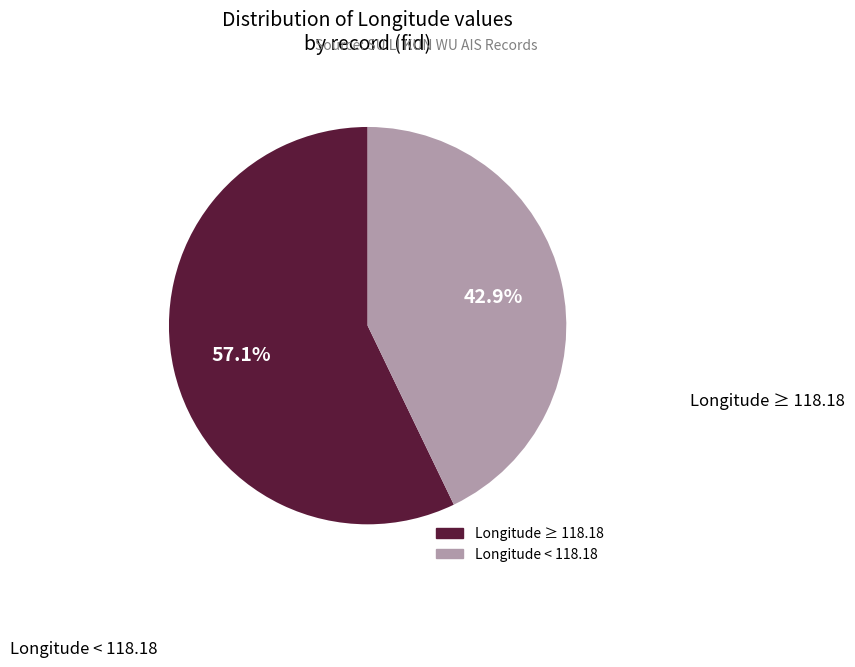

Is there any slice that represents more than half of the pie?

Yes